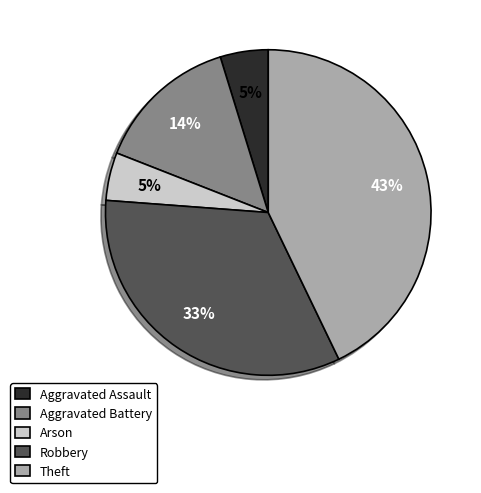

To the nearest percent, what is the average slice percentage?

20%